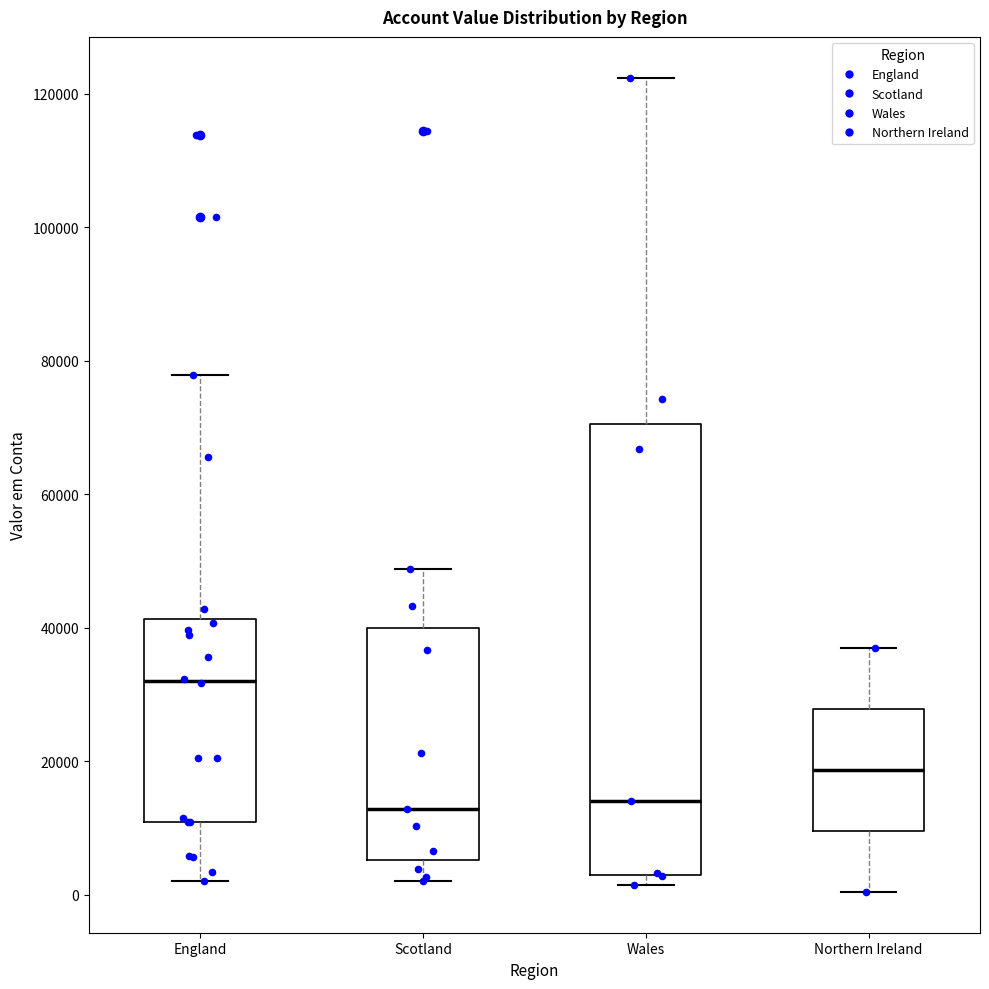

Reading left to right, transcribe this box plot: for each box, give where its median line is, the range the box spans, and where its two whiskers end, as read against the y-axis. The values are not printed on the chart, so give them approximately, as read against the axis.

England: median 32000, box 10000 to 42000, whiskers 2000 to 78000
Scotland: median 12000, box 6000 to 40000, whiskers 2000 to 48000
Wales: median 14000, box 4000 to 70000, whiskers 2000 to 122000
Northern Ireland: median 18000, box 10000 to 28000, whiskers 0 to 36000